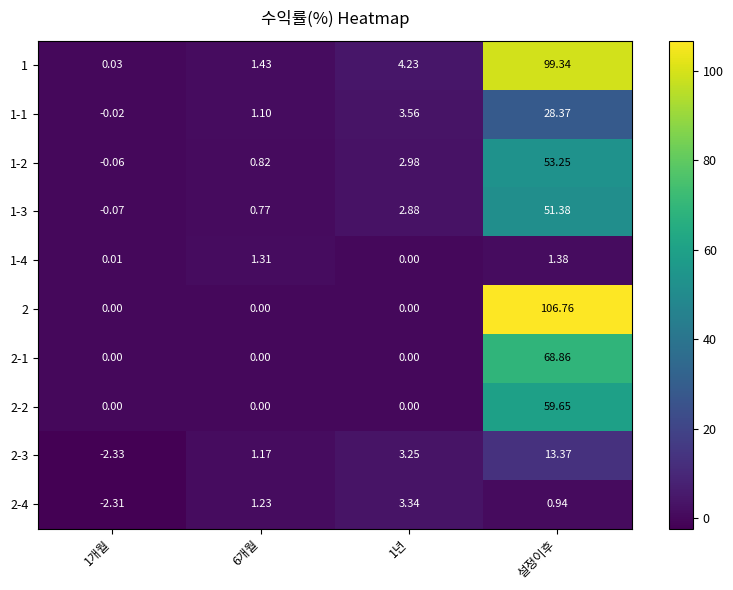

List the series in order of their peak value, lowest first.

1-4, 2-4, 2-3, 1-1, 1-3, 1-2, 2-2, 2-1, 1, 2